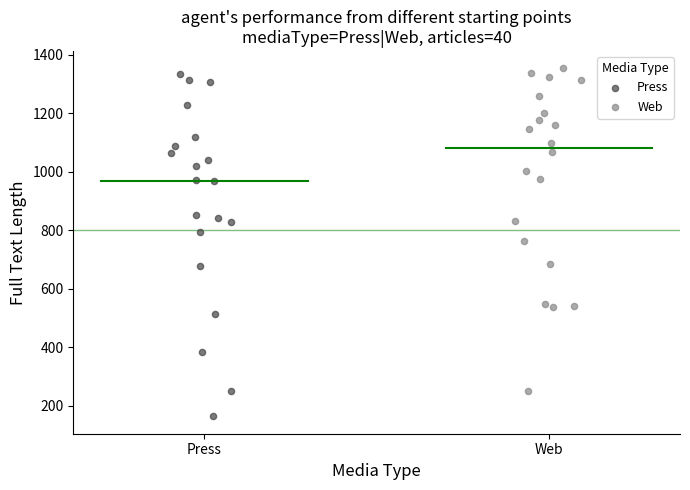

What are all the series names shown in the legend?

Press, Web